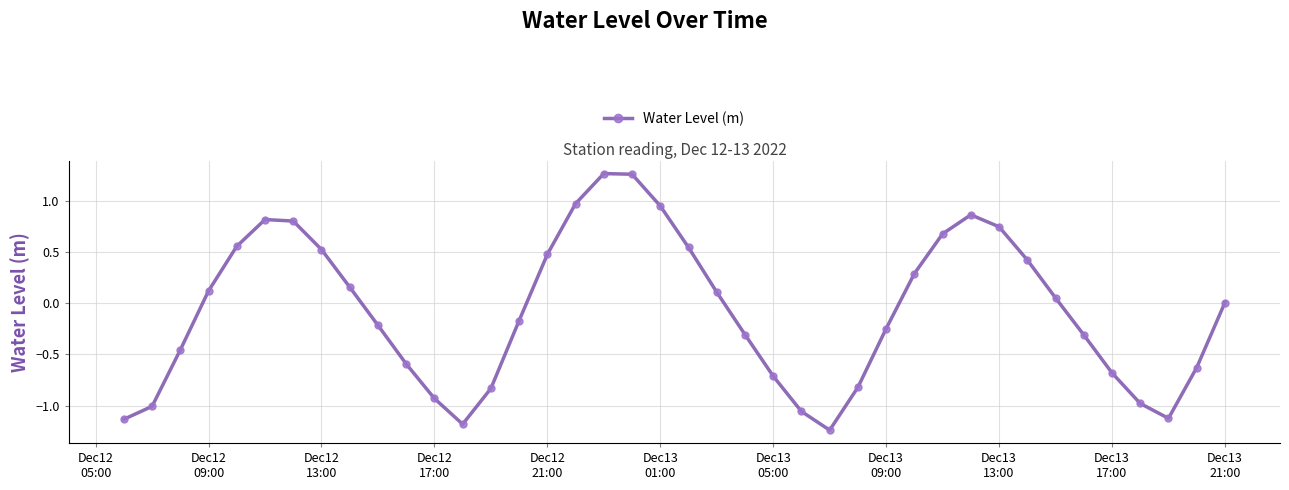

What is the value of the 37th point from the left?

-1.0